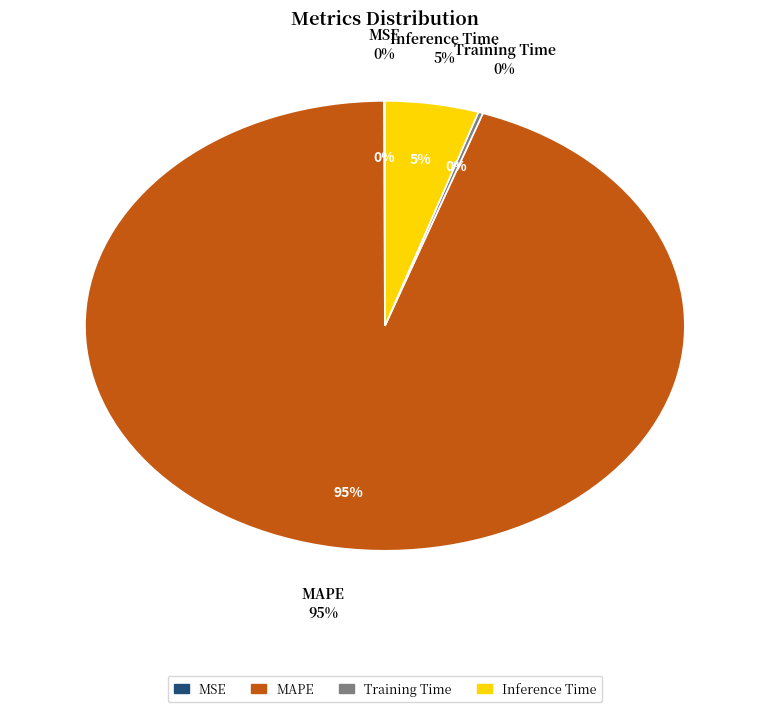

Rank the categories by value from highest to lowest.

MAPE, Inference Time, Training Time, MSE